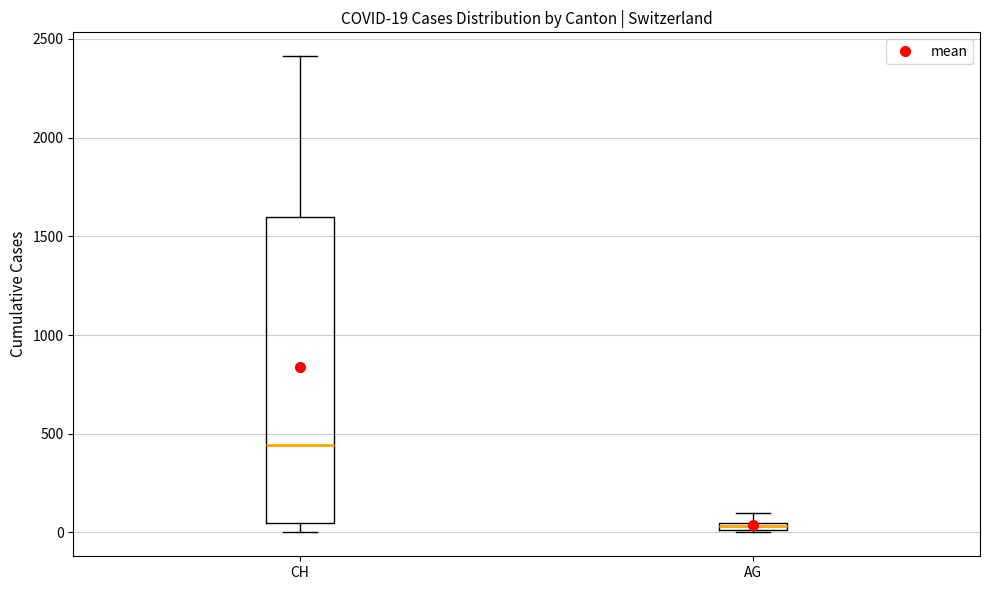

Comparing the boxes themselves (not the whiskers), which one is the tallest?

CH